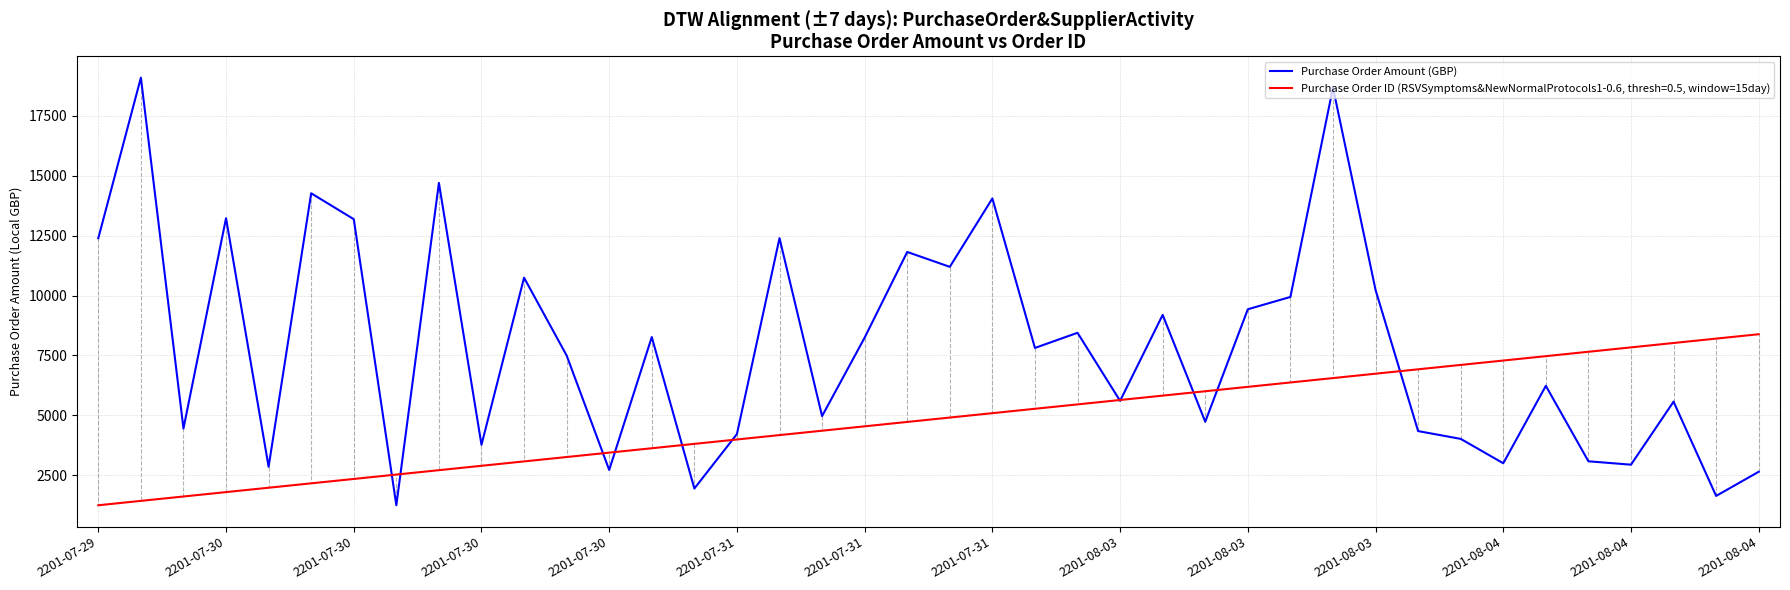

What is the greatest value displayed?

19099.1